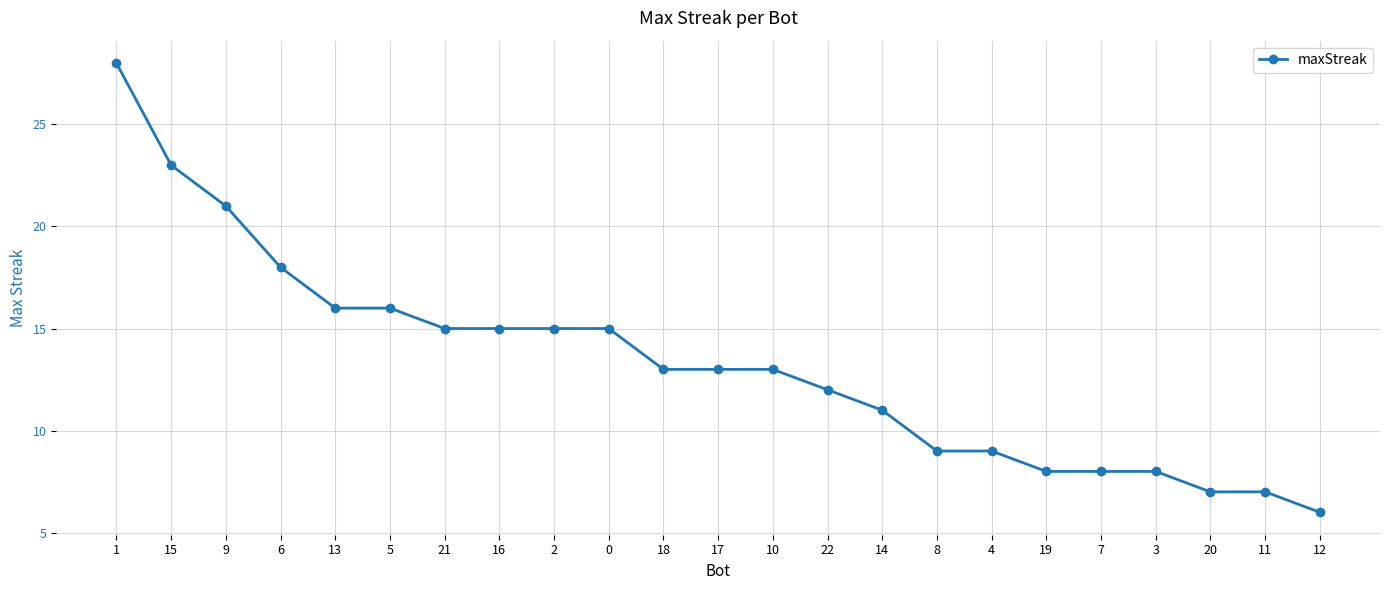

Read the value at 4, to the nearest 10.

10